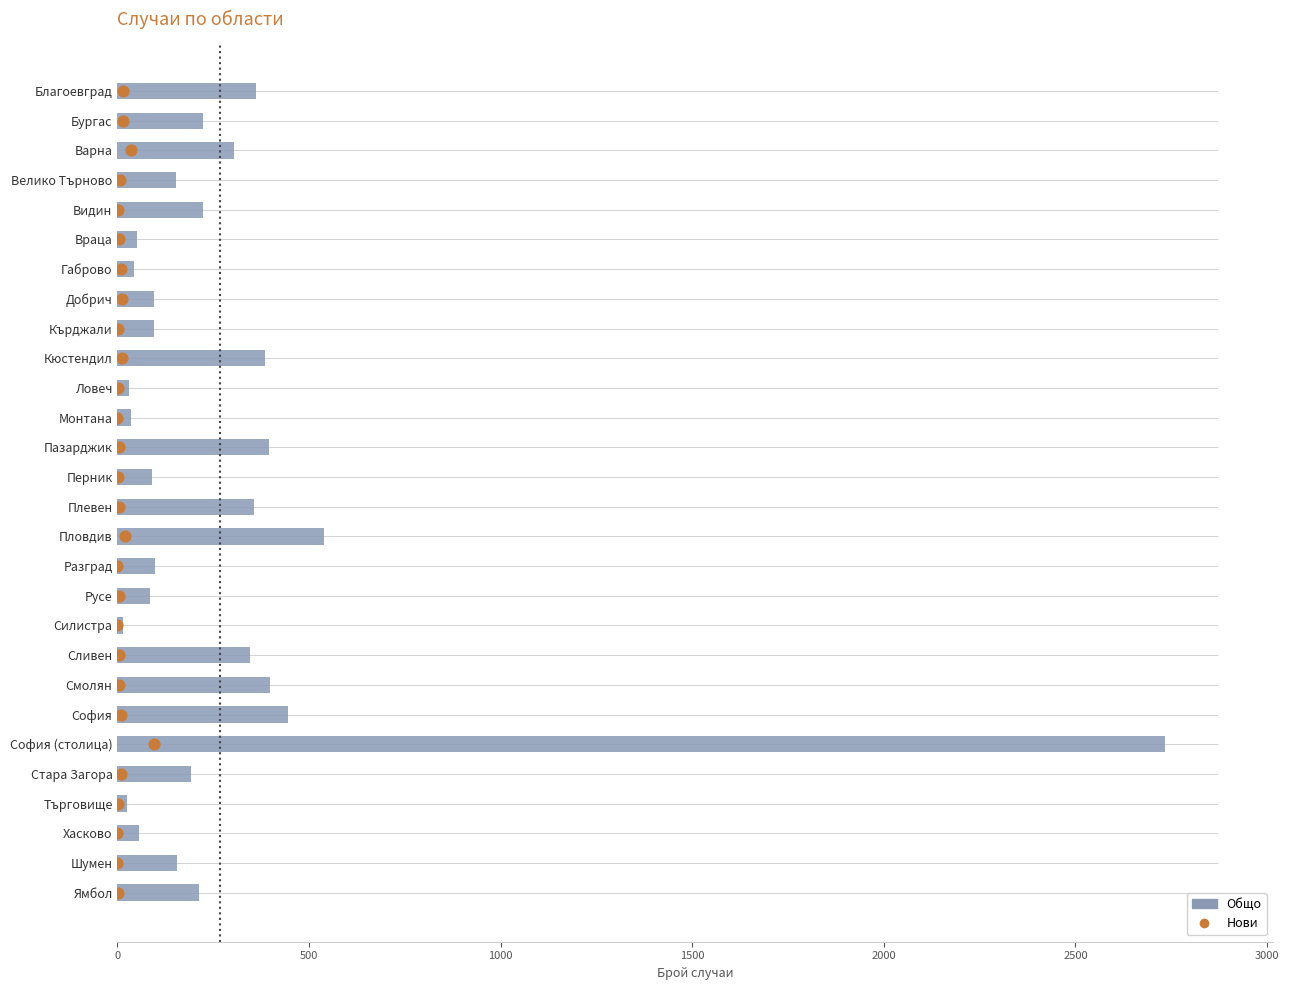

What is the total value across all series at 0?

362